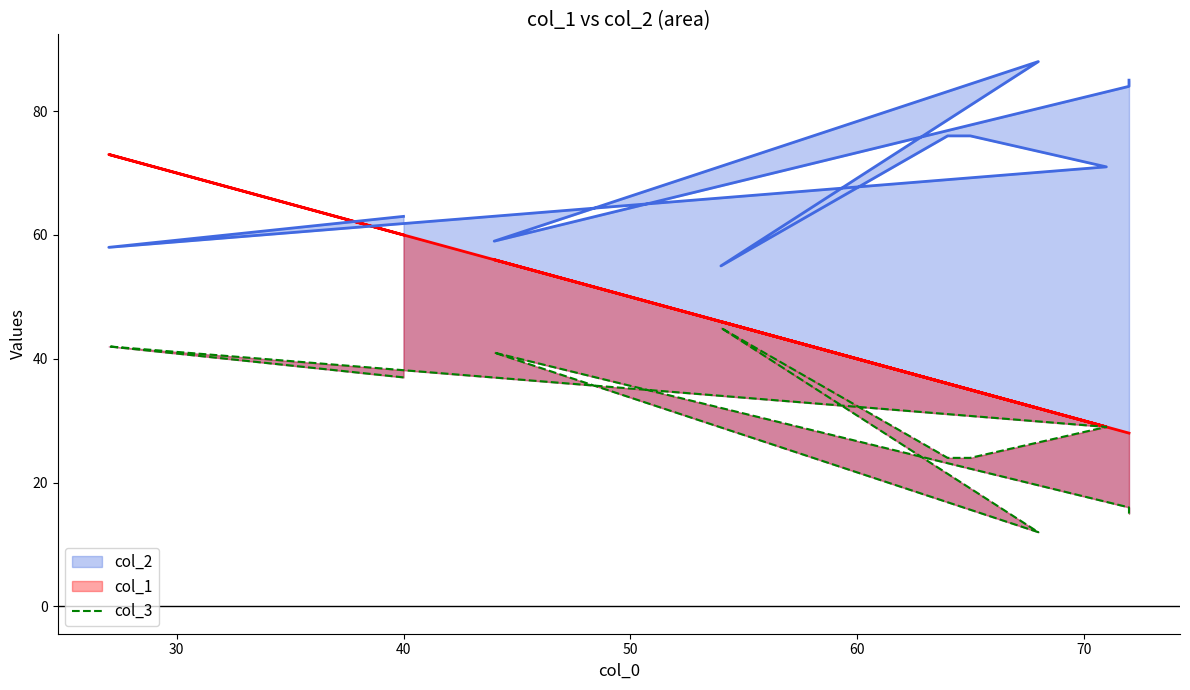

Which series has the largest total across all categories?

col_2